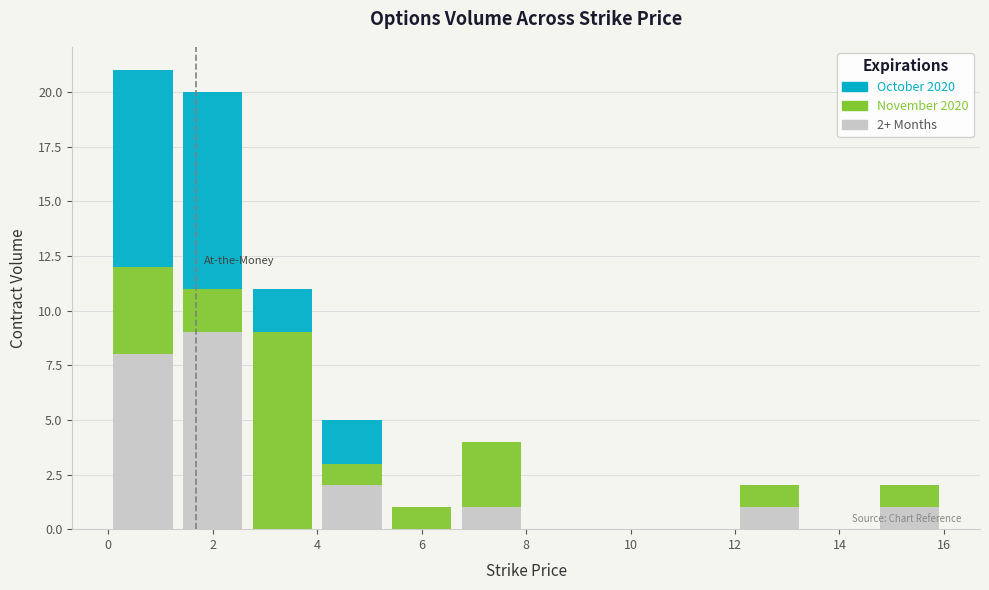

Which range on the x-axis has the tallest stacked bar (by total height)?

0.0 to 1.4